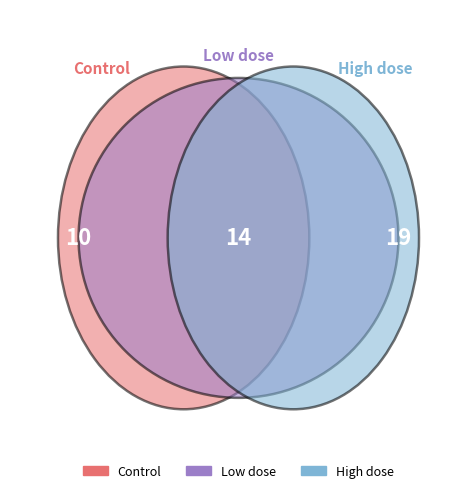

How many slices are in this pie chart?

3